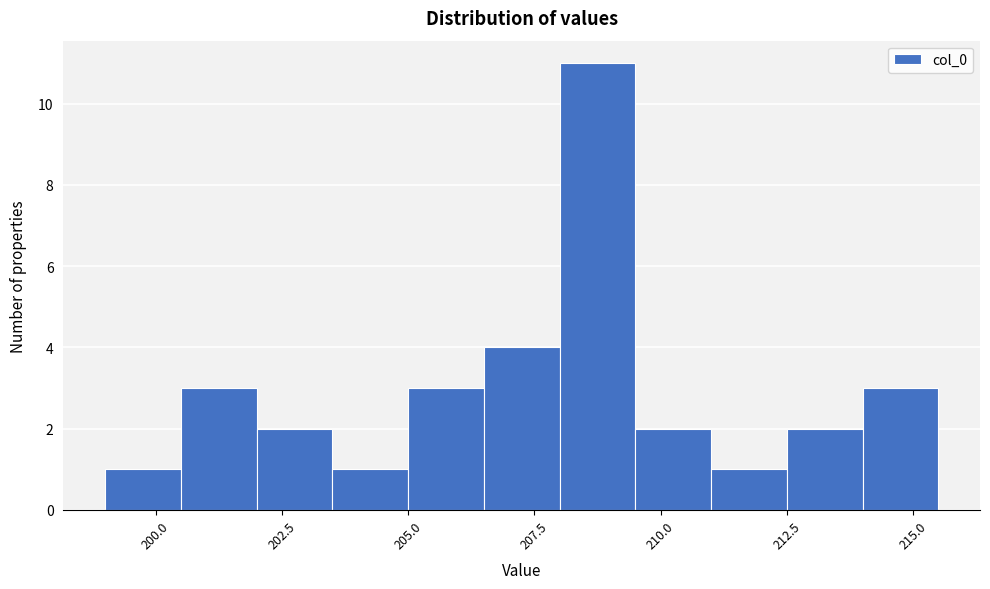

Around what value on the x-axis is the tallest bar? Give the approximate position of its centre, as read against the axis.

209.0